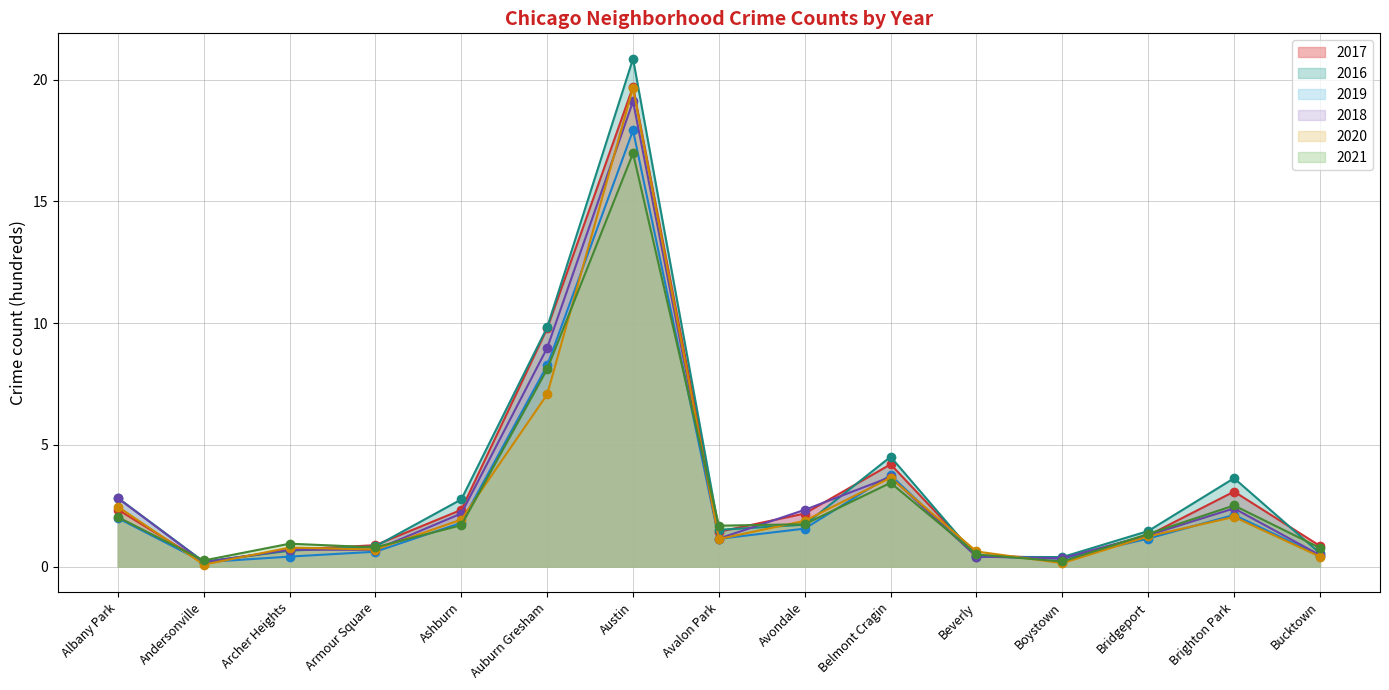

Which series ends up on top after the final intersection of 2019 and 2021?

2021